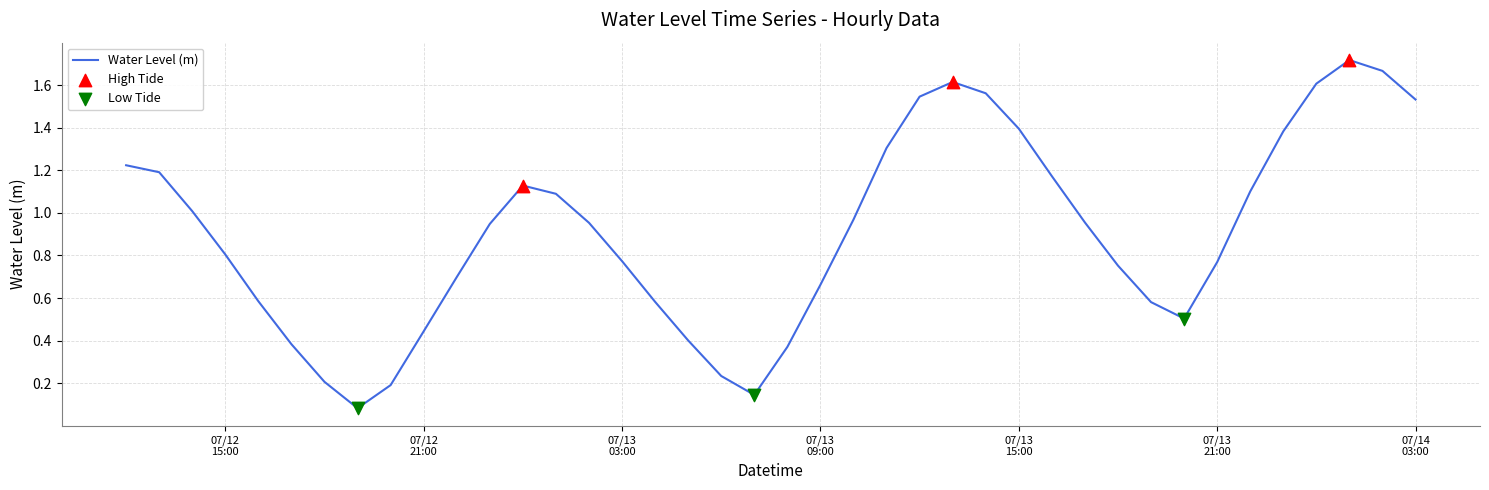

Is this an area chart (filled region under the line)?

No